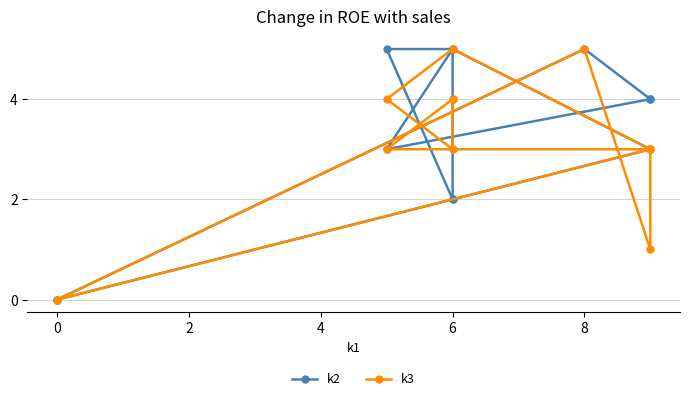

What is the value of the k2 point at the 4th from the left?

4